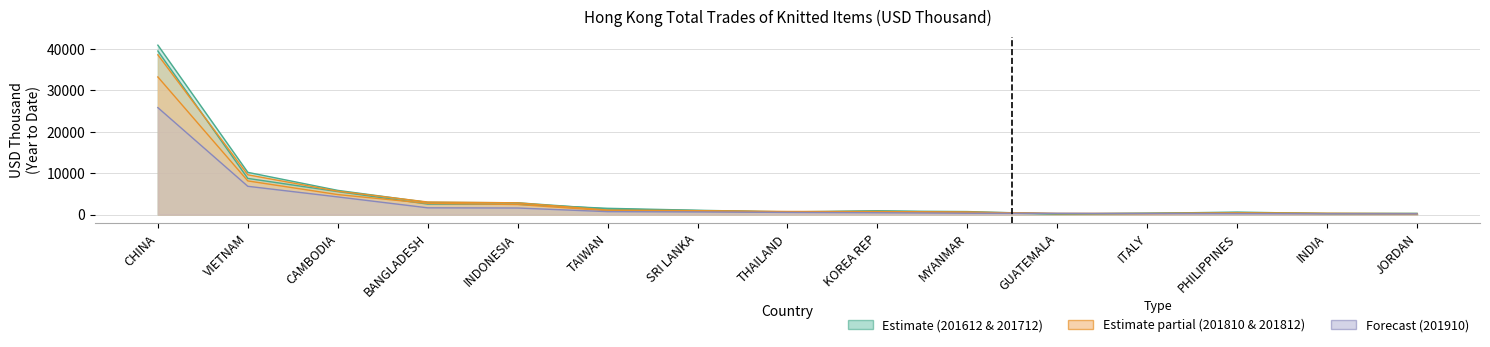

Reading left to right, extract all data points from this chart.

201612: 39486.6	8726.0	5543.9	2526.2	2477.3	1508.9	1037.7	641.5	890.1	476.1	142.7	299.1	598.6	243.6	204.2
201712: 40898.9	10188.0	5840.4	2941.1	2842.6	1325.7	957.6	559.4	855.6	723.2	140.5	291.8	378.7	250.0	294.3
201810: 33219.7	8124.2	4825.1	2699.1	2422.8	934.5	793.6	644.6	593.9	537.2	229.2	226.1	334.3	236.5	194.0
201812: 38568.1	9597.7	5638.7	3030.6	2831.7	1085.5	930.7	747.0	728.5	592.0	261.6	268.3	383.4	299.9	233.8
201910: 25814.8	6822.1	4258.4	1626.2	1579.0	702.2	626.6	515.8	434.6	317.2	301.8	243.9	218.1	190.9	181.9